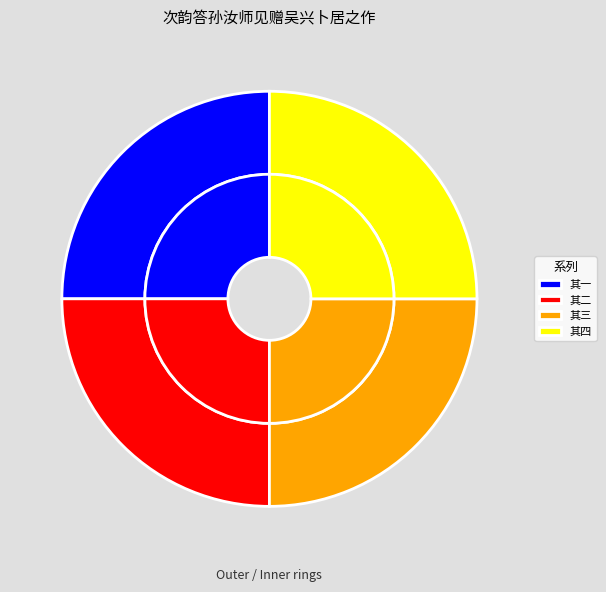

What portion of the pie excludes 次韵答孙汝师见赠吴兴卜居之作 其一?

75.0%